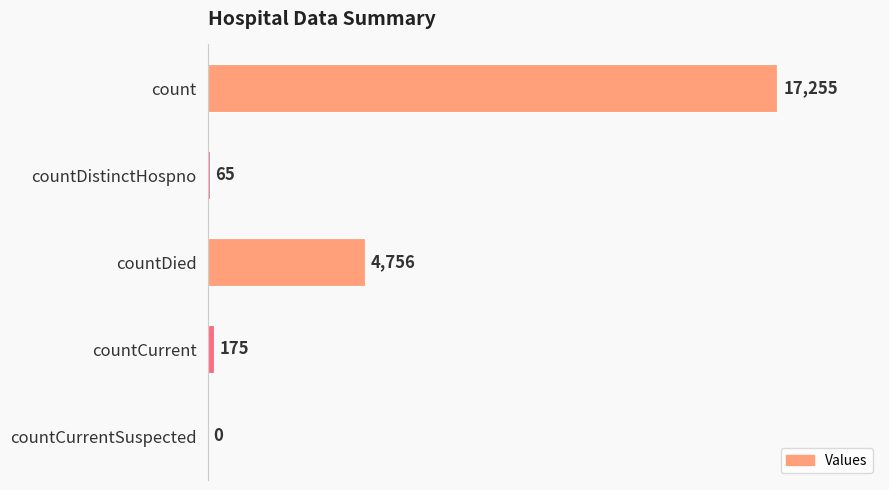

At which category does the chart reach its peak across all series?

count